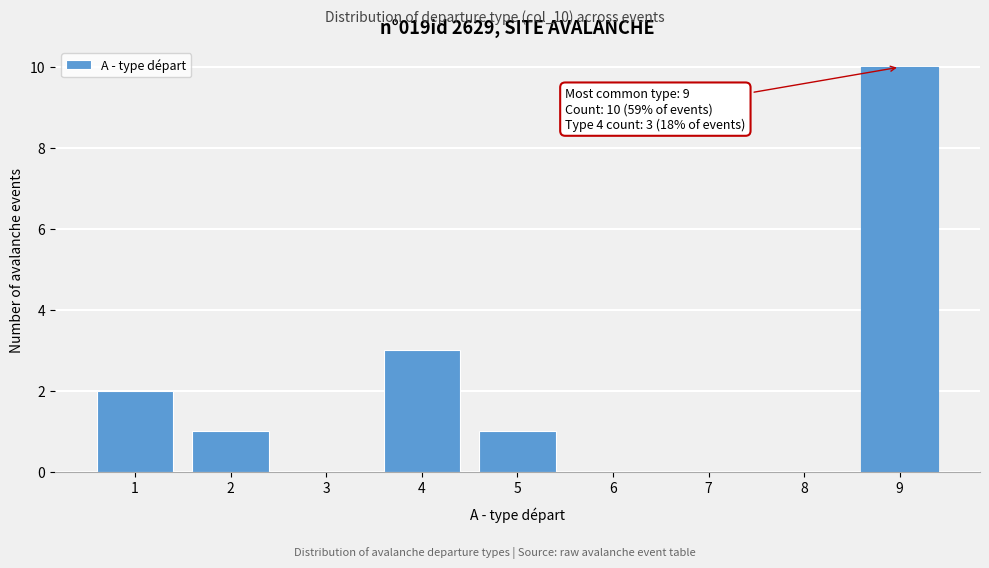

Over which range of the x-axis is the bar tallest?

8.5 to 9.5